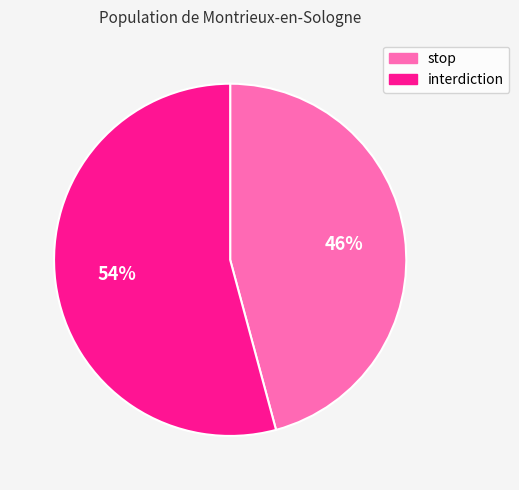

Is it true that interdiction is 68% of the pie?

False